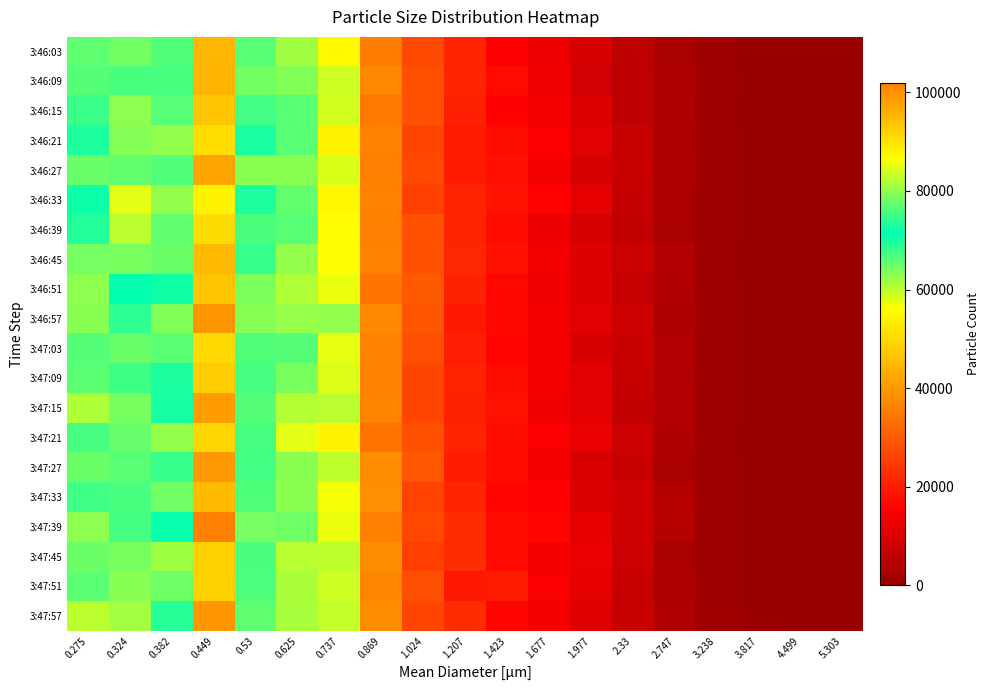

Reading right to left, extract all data points from this chart.

3:46:03: 5.303=10	4.499=90	3.817=300	3.238=920	2.747=2780	2.33=5760	1.977=9730	1.677=12970	1.423=15060	1.207=21150	1.024=27030	0.869=35540	0.737=55180	0.625=80890	0.53=76540	0.449=95410	0.382=66520	0.324=64390	0.275=76970
3:46:09: 5.303=0	4.499=30	3.817=300	3.238=1060	2.747=3210	2.33=5760	1.977=8730	1.677=13360	1.423=16840	1.207=21450	1.024=28120	0.869=37250	0.737=59080	0.625=79170	0.53=78200	0.449=95520	0.382=67130	0.324=67080	0.275=76320
3:46:15: 5.303=0	4.499=40	3.817=280	3.238=930	2.747=3450	2.33=5760	1.977=10480	1.677=14180	1.423=15690	1.207=20540	1.024=28480	0.869=34790	0.737=58800	0.625=76620	0.53=75360	0.449=93470	0.382=66180	0.324=62760	0.275=74840
3:46:21: 5.303=0	4.499=20	3.817=410	3.238=1220	2.747=3100	2.33=7110	1.977=11040	1.677=14990	1.423=17510	1.207=19810	1.024=26400	0.869=36140	0.737=54010	0.625=76650	0.53=72870	0.449=90520	0.382=62560	0.324=63460	0.275=72990
3:46:27: 5.303=0	4.499=50	3.817=340	3.238=1140	2.747=3270	2.33=7470	1.977=9280	1.677=14080	1.423=18000	1.207=19550	1.024=26950	0.869=35980	0.737=58250	0.625=79630	0.53=79640	0.449=97230	0.382=66450	0.324=65430	0.275=77630
3:46:33: 5.303=10	4.499=70	3.817=270	3.238=1060	2.747=3140	2.33=6710	1.977=11690	1.677=15850	1.423=18420	1.207=20930	1.024=25610	0.869=36100	0.737=54810	0.625=77160	0.53=72980	0.449=88180	0.382=62360	0.324=57740	0.275=70660
3:46:39: 5.303=20	4.499=30	3.817=310	3.238=1210	2.747=2930	2.33=6310	1.977=9480	1.677=12870	1.423=17140	1.207=21050	1.024=28330	0.869=35660	0.737=55640	0.625=76690	0.53=75800	0.449=90770	0.382=65630	0.324=60130	0.275=73410
3:46:45: 5.303=0	4.499=80	3.817=440	3.238=990	2.747=4090	2.33=7670	1.977=10640	1.677=13930	1.423=18170	1.207=21680	1.024=28360	0.869=36430	0.737=55820	0.625=80180	0.53=74510	0.449=94760	0.382=65080	0.324=64200	0.275=78390
3:46:51: 5.303=0	4.499=60	3.817=440	3.238=1220	2.747=3980	2.33=6970	1.977=10580	1.677=13430	1.423=16500	1.207=20760	1.024=29660	0.869=34100	0.737=57280	0.625=81910	0.53=78830	0.449=93560	0.382=70350	0.324=71130	0.275=79750
3:46:57: 5.303=0	4.499=70	3.817=350	3.238=1160	2.747=3270	2.33=8220	1.977=11290	1.677=14140	1.423=16650	1.207=19250	1.024=29000	0.869=37380	0.737=62520	0.625=80300	0.53=79470	0.449=99040	0.382=63660	0.324=68580	0.275=79640
3:47:03: 5.303=0	4.499=50	3.817=350	3.238=1190	2.747=4050	2.33=7420	1.977=9630	1.677=14030	1.423=16000	1.207=20250	1.024=27920	0.869=36440	0.737=57540	0.625=76430	0.53=76280	0.449=91220	0.382=66020	0.324=65050	0.275=76340
3:47:09: 5.303=10	4.499=80	3.817=420	3.238=1230	2.747=4060	2.33=7020	1.977=11240	1.677=14290	1.423=17510	1.207=21070	1.024=26620	0.869=36410	0.737=58030	0.625=78540	0.53=75610	0.449=92560	0.382=69620	0.324=67690	0.275=76880
3:47:15: 5.303=0	4.499=80	3.817=390	3.238=1130	2.747=4200	2.33=6410	1.977=11400	1.677=13480	1.423=18360	1.207=20520	1.024=26410	0.869=36810	0.737=60150	0.625=82250	0.53=76440	0.449=98340	0.382=69960	0.324=64320	0.275=81800
3:47:21: 5.303=0	4.499=140	3.817=450	3.238=970	2.747=3440	2.33=7920	1.977=12540	1.677=14550	1.423=17420	1.207=21430	1.024=28160	0.869=33920	0.737=54510	0.625=84880	0.53=75660	0.449=91320	0.382=62480	0.324=65170	0.275=75690
3:47:27: 5.303=0	4.499=60	3.817=340	3.238=1220	2.747=2930	2.33=7310	1.977=9990	1.677=13980	1.423=16950	1.207=19990	1.024=29100	0.869=37940	0.737=59900	0.625=79560	0.53=75330	0.449=98990	0.382=67970	0.324=65950	0.275=77820
3:47:33: 5.303=0	4.499=50	3.817=430	3.238=1350	2.747=4470	2.33=7970	1.977=10040	1.677=15250	1.423=16200	1.207=21380	1.024=26000	0.869=38110	0.737=56640	0.625=79640	0.53=76260	0.449=94720	0.382=64600	0.324=67000	0.275=75200
3:47:39: 5.303=10	4.499=50	3.817=450	3.238=1140	2.747=4600	2.33=7970	1.977=11600	1.677=16000	1.423=16770	1.207=22510	1.024=26740	0.869=35870	0.737=57300	0.625=77940	0.53=78380	0.449=101990	0.382=70770	0.324=67290	0.275=79700
3:47:45: 5.303=20	4.499=110	3.817=380	3.238=1240	2.747=2800	2.33=7770	1.977=12290	1.677=14240	1.423=16810	1.207=22390	1.024=25300	0.869=37950	0.737=59920	0.625=82380	0.53=75870	0.449=92210	0.382=61920	0.324=64330	0.275=77830
3:47:51: 5.303=0	4.499=110	3.817=390	3.238=1050	2.747=3550	2.33=7270	1.977=11890	1.677=14690	1.423=19840	1.207=19160	1.024=27950	0.869=37040	0.737=59160	0.625=81660	0.53=75930	0.449=92200	0.382=64750	0.324=63300	0.275=76790
3:47:57: 5.303=10	4.499=40	3.817=310	3.238=1540	2.747=3600	2.33=7270	1.977=10790	1.677=14330	1.423=16300	1.207=22490	1.024=26460	0.869=38000	0.737=59610	0.625=81420	0.53=76930	0.449=99130	0.382=68980	0.324=61640	0.275=82580